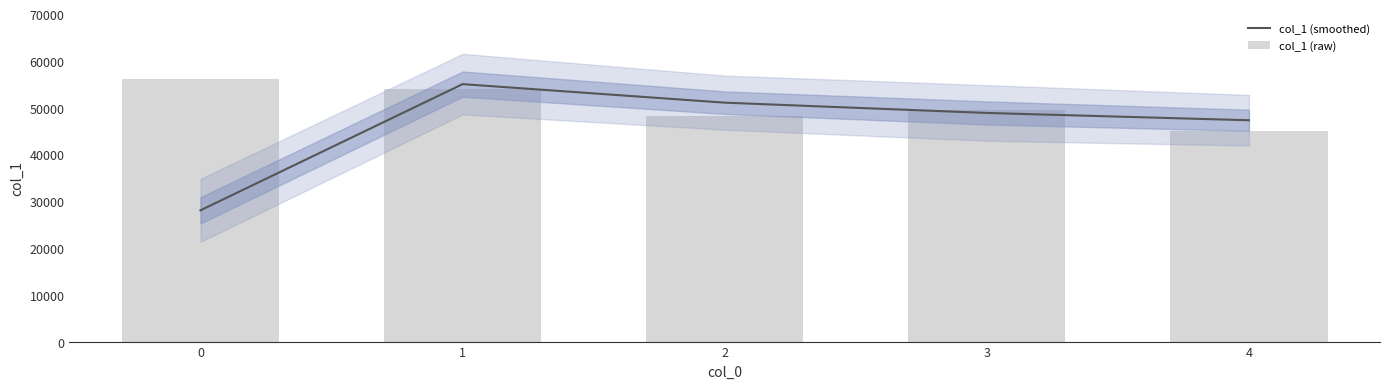

Is it true that col_1 (smoothed) equals 28053.0 at 0?

True